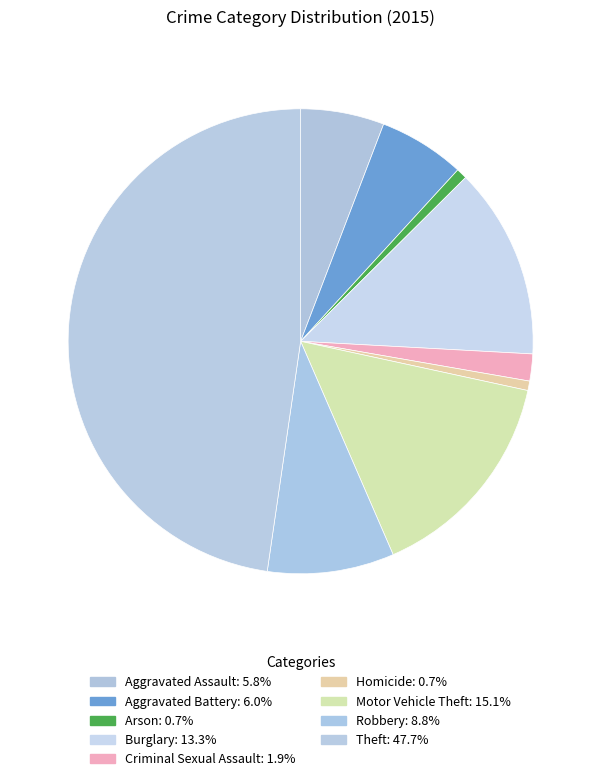

How many segments does this pie chart have?

9